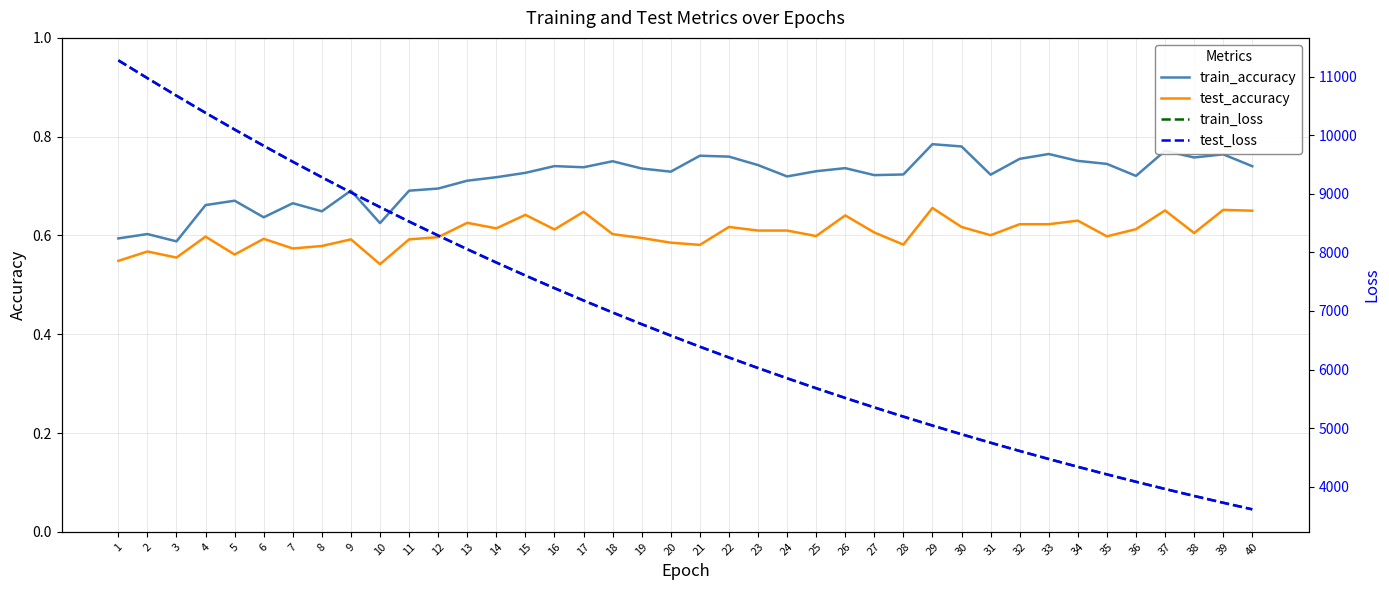

Between 10 and 36, which series saw the biggest shift?

test_loss